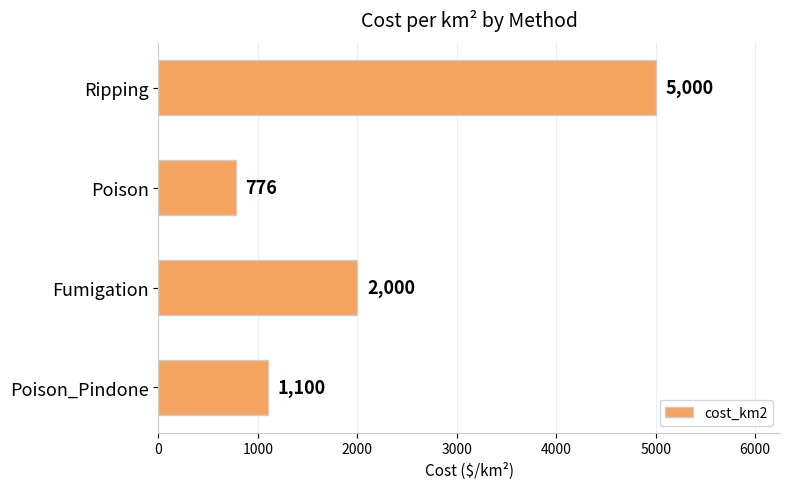

What is the maximum value shown in the chart?

5000